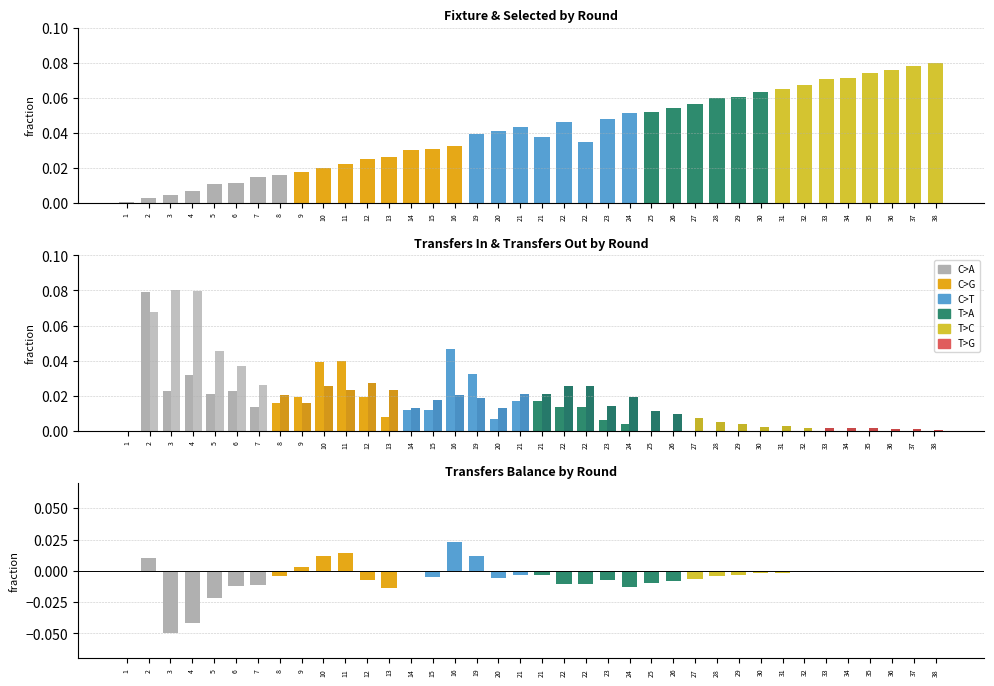

List the labels in order of transfers_out value, smallest first.

1, 38, 36, 37, 34, 35, 32, 33, 30, 31, 29, 28, 27, 26, 25, 14, 20, 23, 9, 15, 19, 24, 16, 8, 21, 21, 11, 13, 22, 22, 10, 7, 12, 6, 5, 2, 4, 3